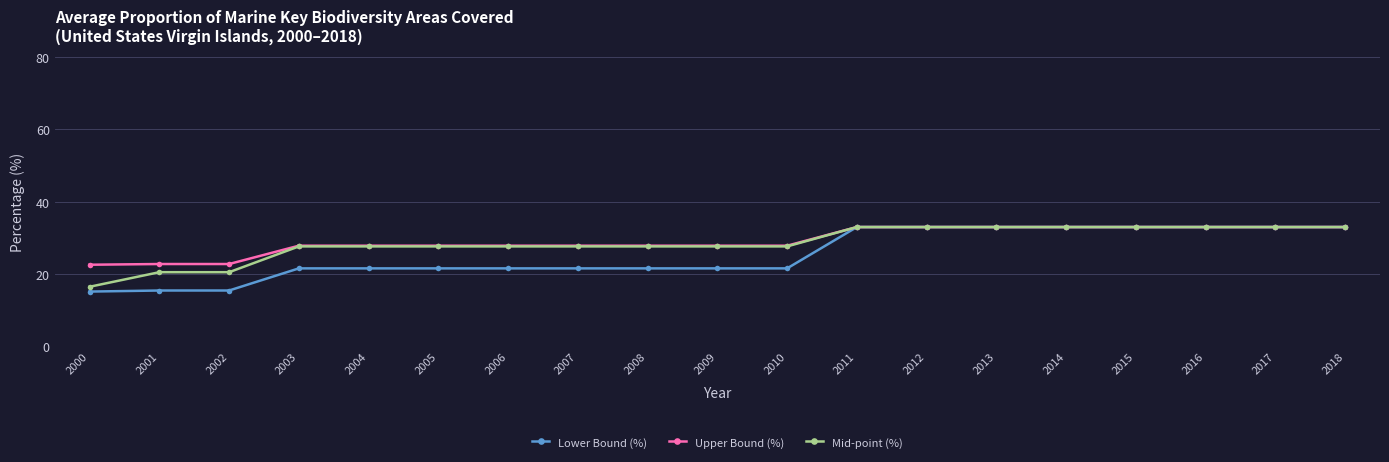

What is the difference between the Mid-point (%) values at 2016 and 2002?

12.5